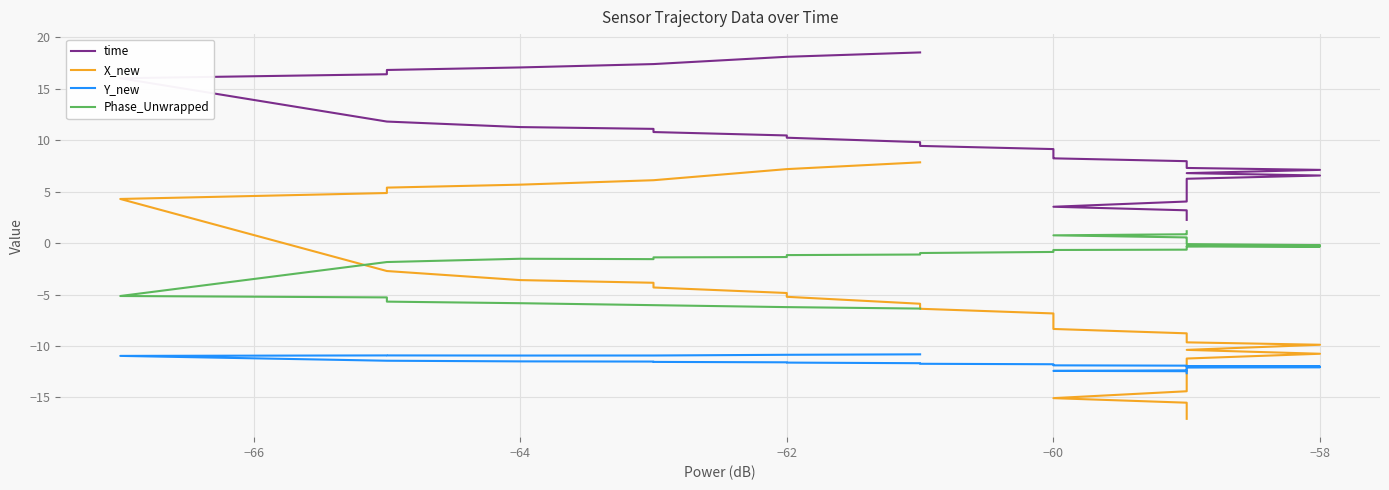

True or false: time has a value of 10.2 at −62.

True